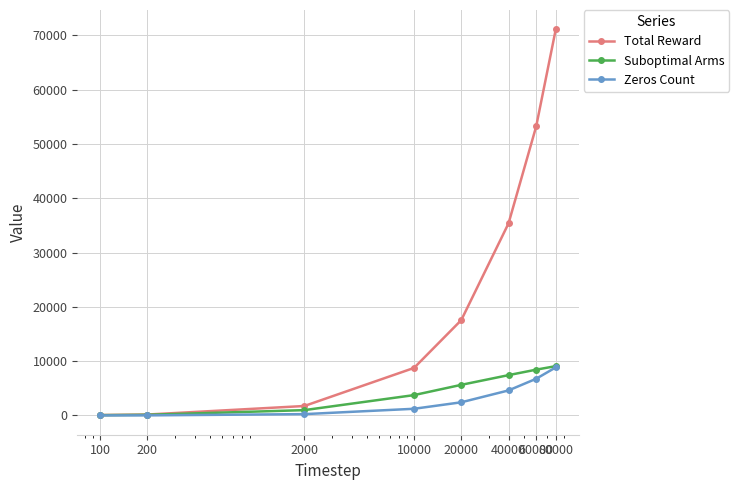

True or false: Suboptimal Arms has more than 2 interior local peaks.

False